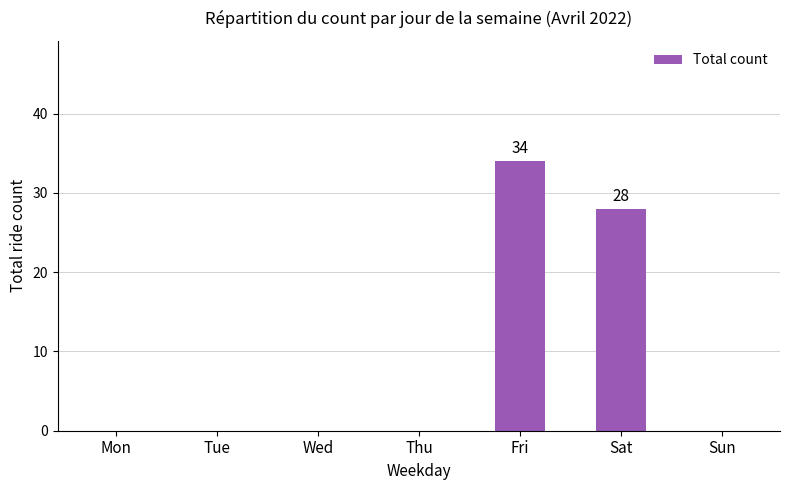

What is the sum of all values?

62